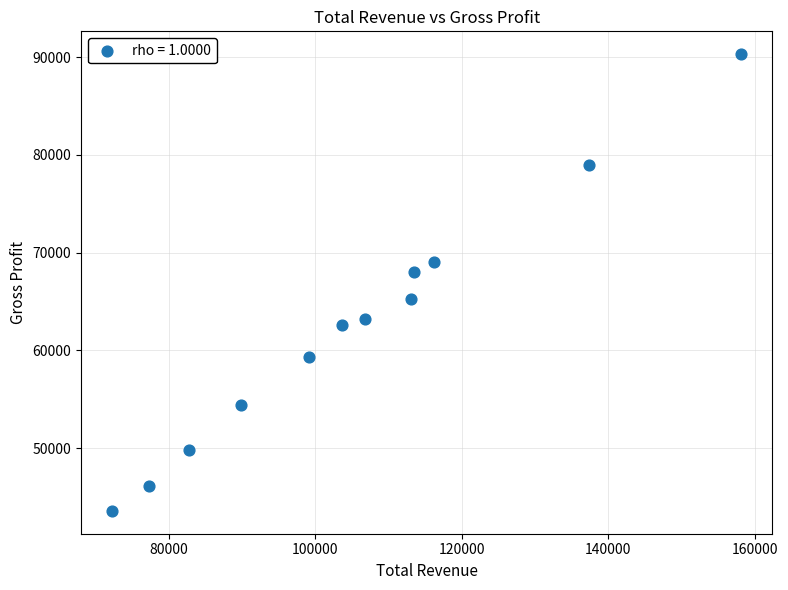

What Y value in the scatter plot is closest to 66950?

68000